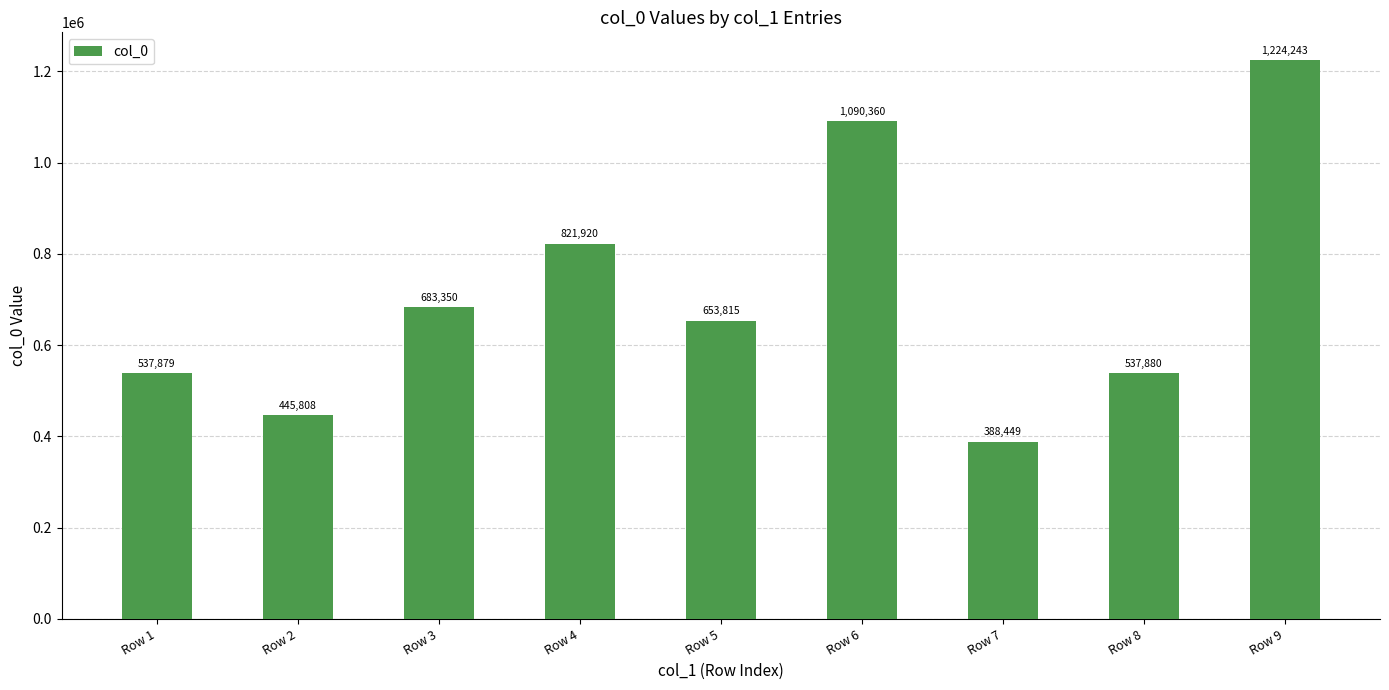

What is the value of the 4th bar from the left?

821920